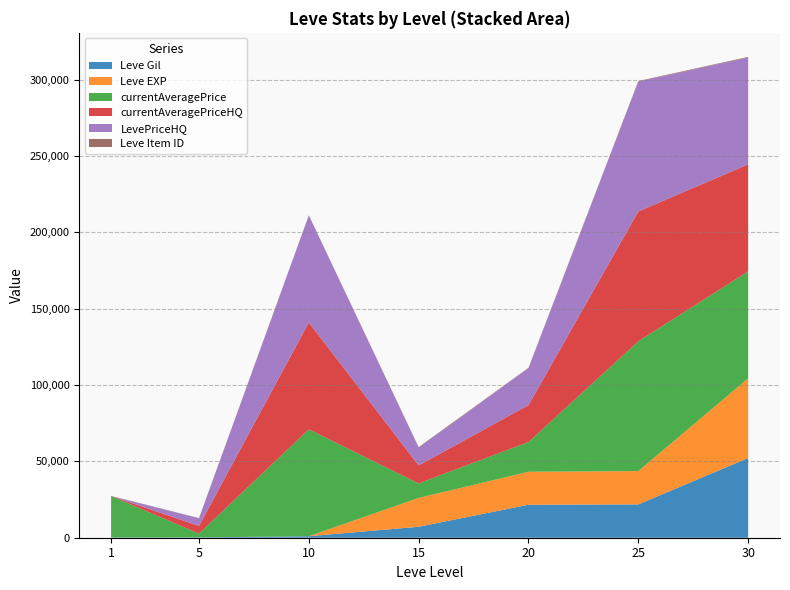

Reading left to right, transcribe all the data shown in this chart.

Leve Gil: 160	220	990	7170	21600	21830	52220
Leve EXP: 1	5	9	18910	21600	21830	52220
currentAveragePrice: 27128	2507	70009	9514	19471	85029	70036
currentAveragePriceHQ: 0	5000	70009	11771	24174	85029	70036
LevePriceHQ: 0	5000	70009	11771	24174	85029	70036
Leve Item ID: 113	140	172	236	292	384	389